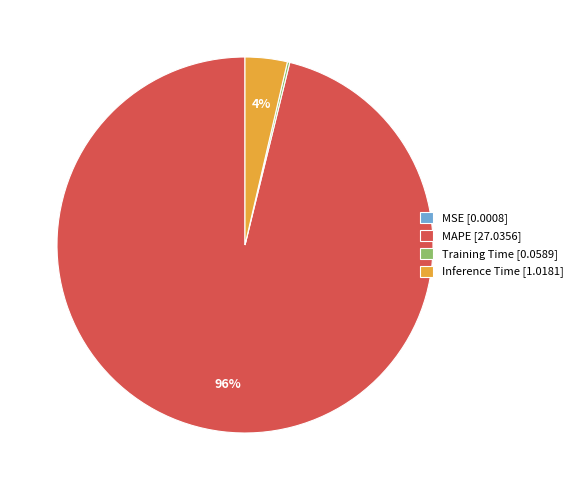

Which has a higher value, MAPE [27.0356] or Inference Time [1.0181]?

MAPE [27.0356]